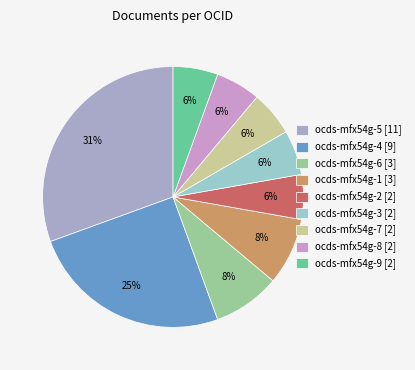

What is the largest slice in the pie chart?

ocds-mfx54g-5 [11]